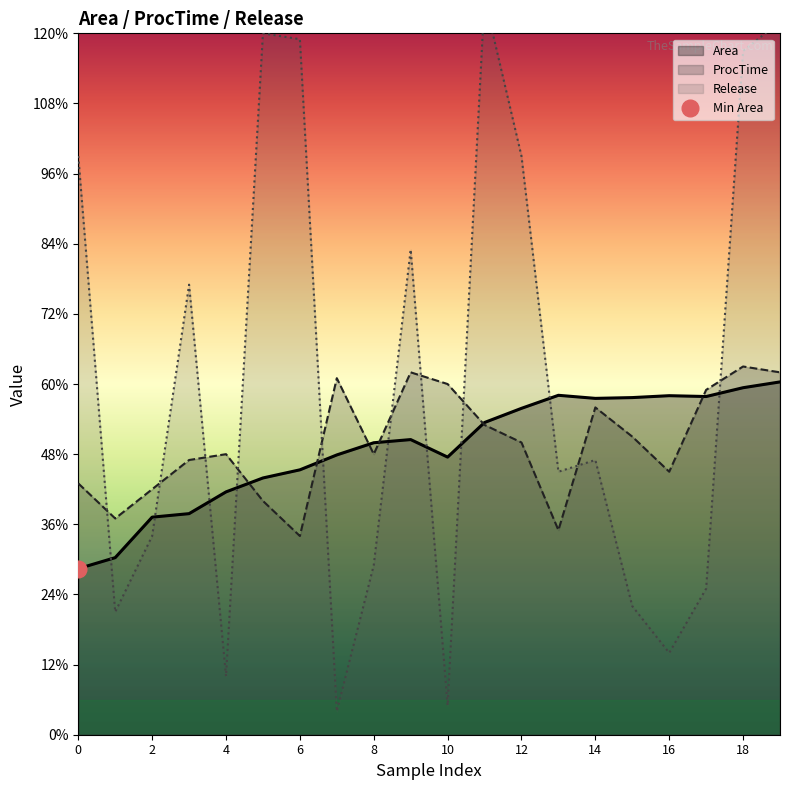

Between 2 and 19, which series saw the biggest shift?

Release